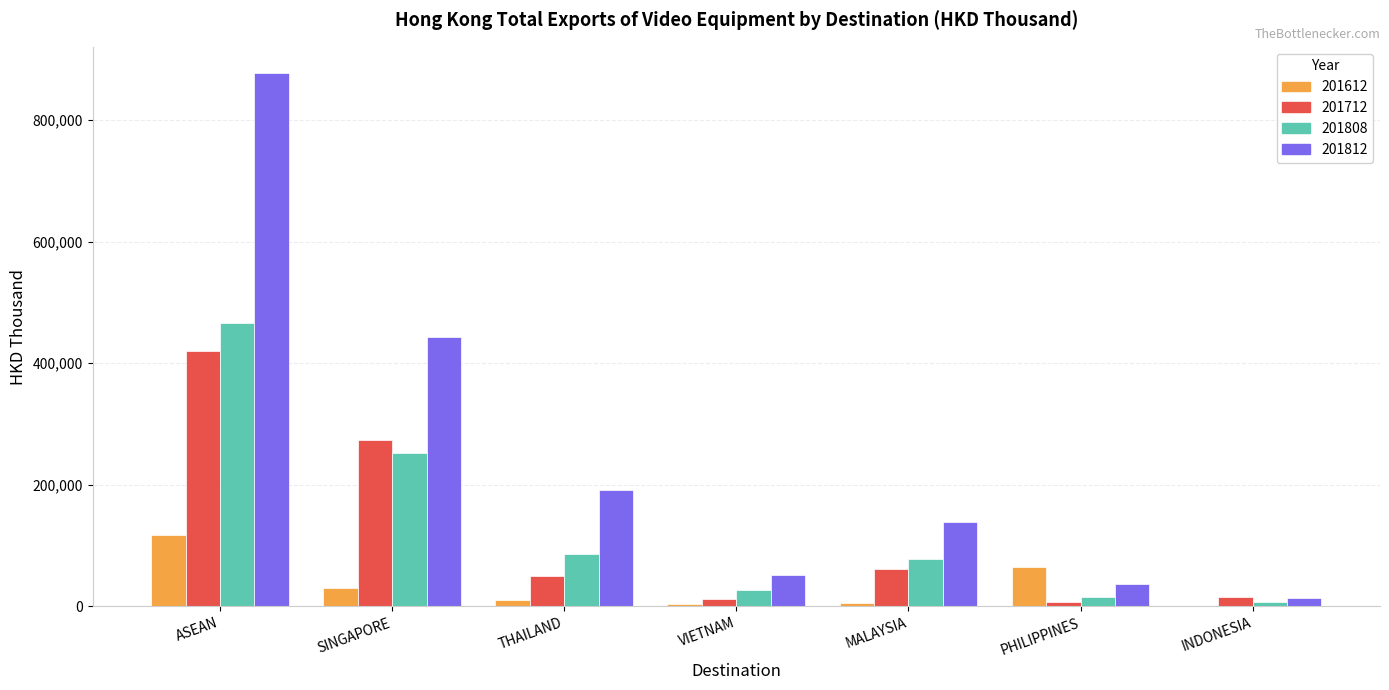

What is the maximum value shown in the chart?

876857.9